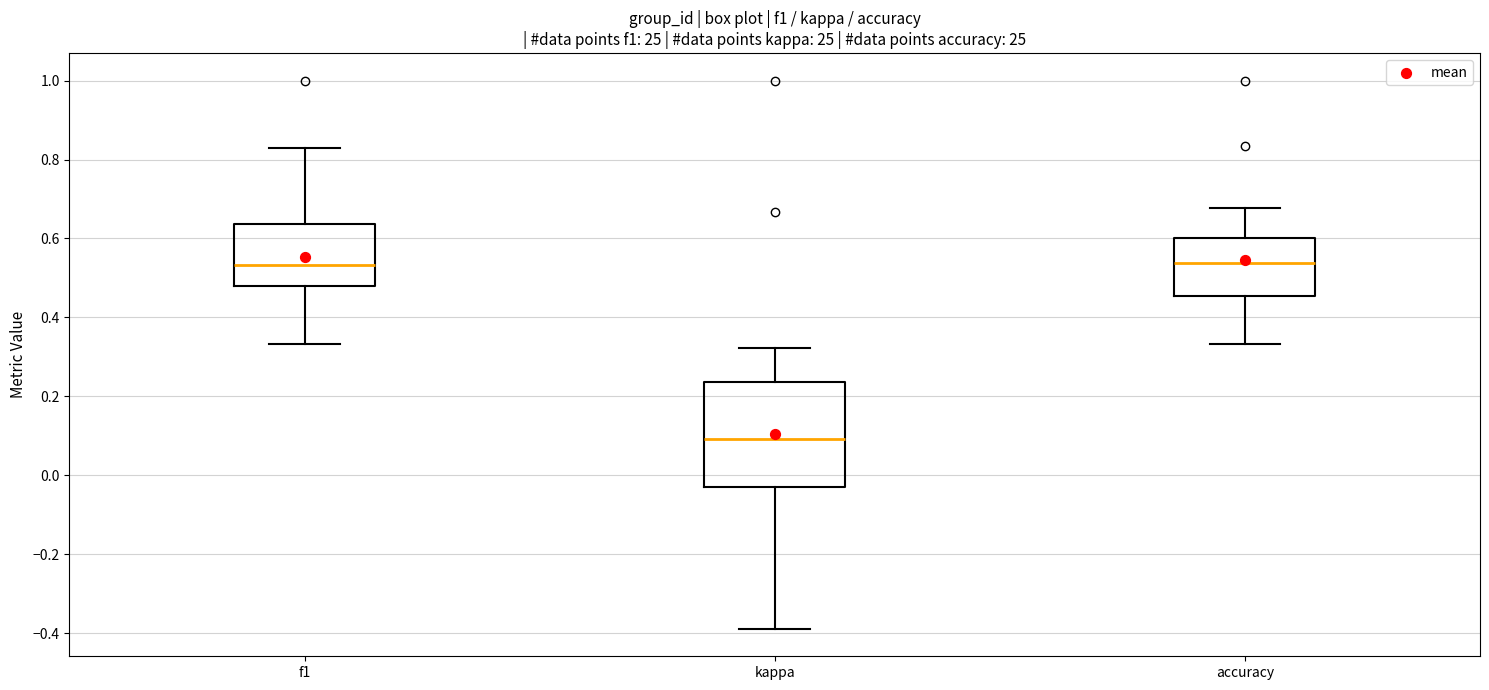

Reading left to right, read every box against the y-axis: the position of its median line, the range the box covers, and the ends of its whiskers. The values are not printed on the chart, so give them approximately, as read against the axis.

f1: median 0.54, box 0.48 to 0.64, whiskers 0.34 to 0.82
kappa: median 0.10, box -0.02 to 0.24, whiskers -0.38 to 0.32
accuracy: median 0.54, box 0.46 to 0.60, whiskers 0.34 to 0.68